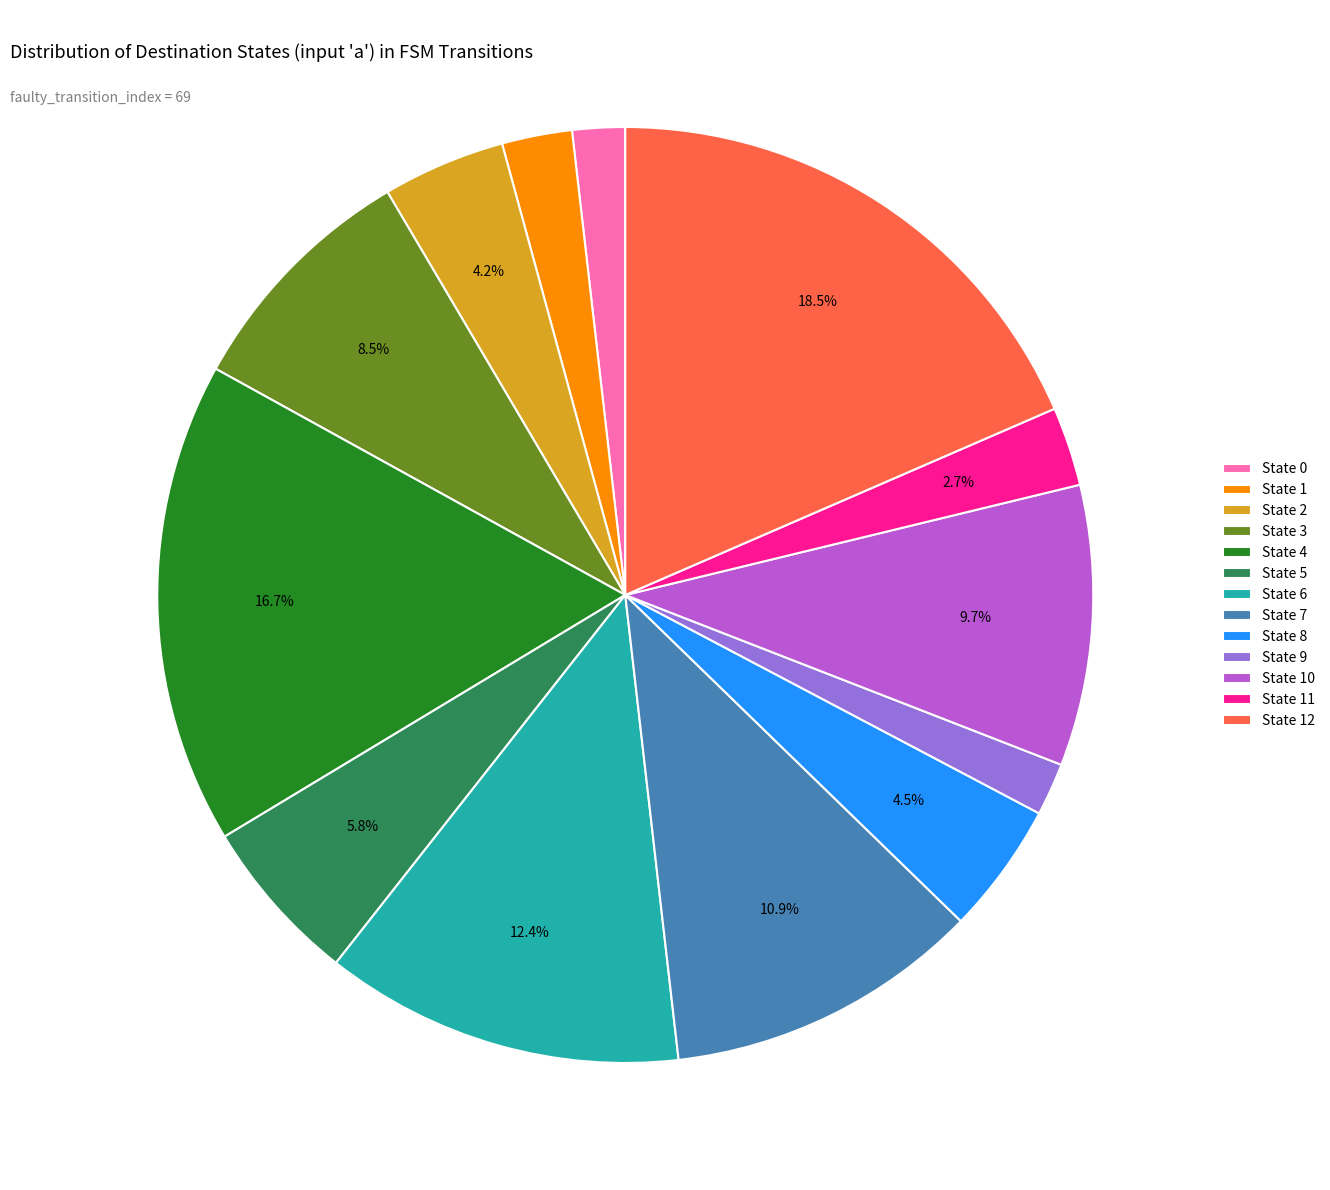

What is the largest slice in the pie chart?

State 12